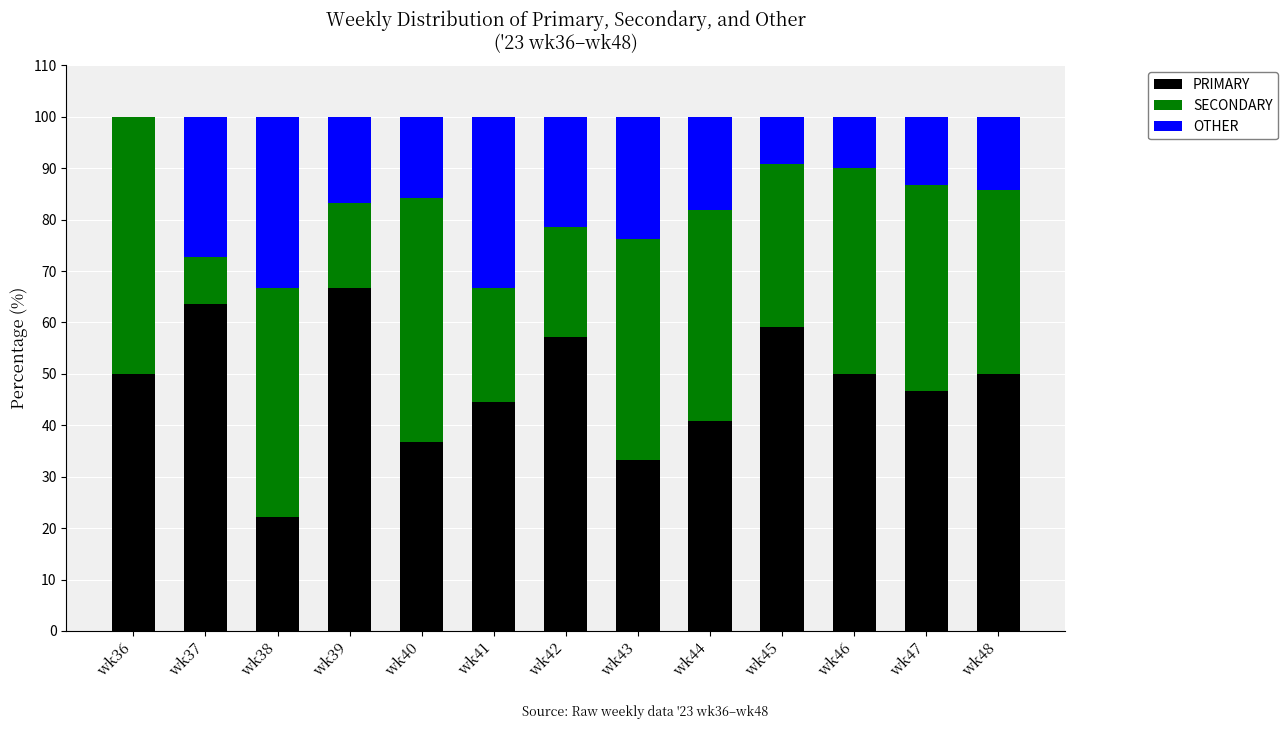

What is the highest value of the PRIMARY series?

66.7